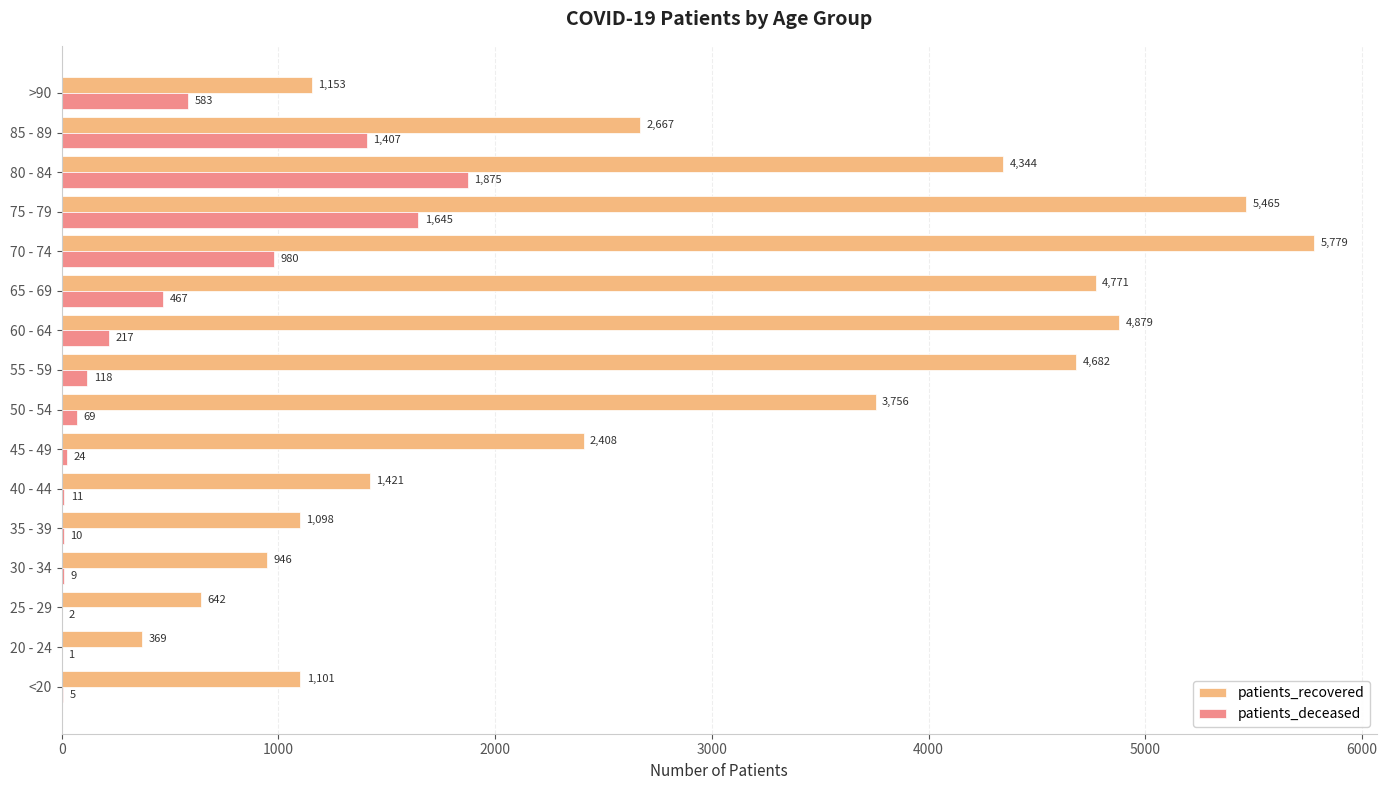

What are all the series names shown in the legend?

patients_recovered, patients_deceased